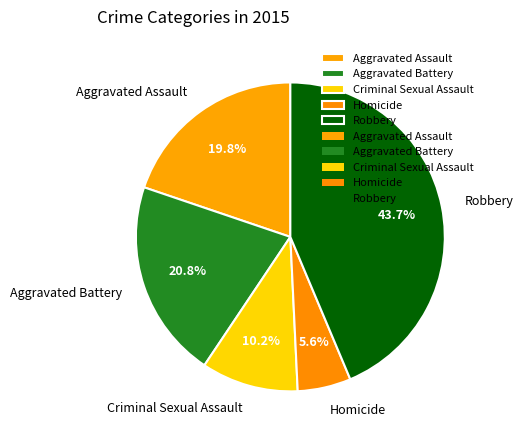

Rank the categories by value from highest to lowest.

Robbery, Aggravated Battery, Aggravated Assault, Criminal Sexual Assault, Homicide